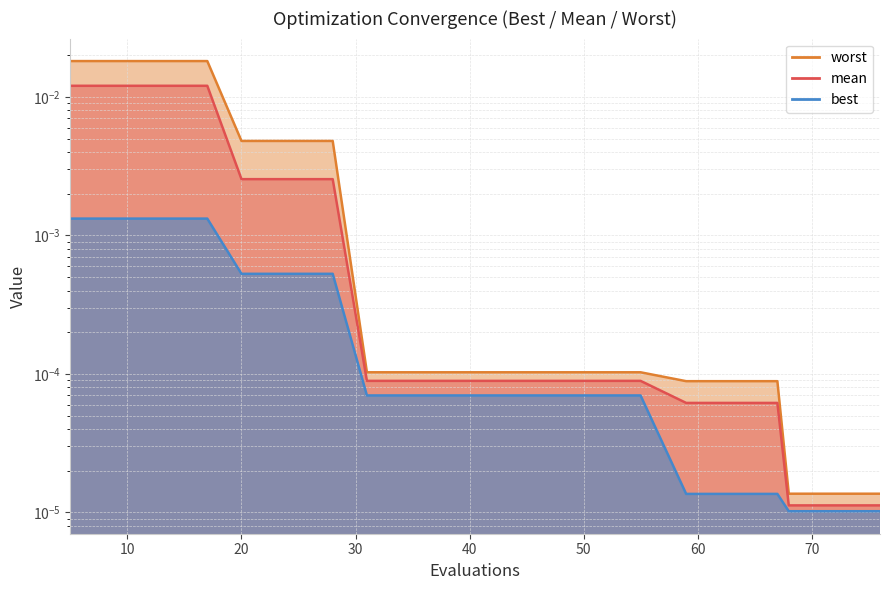

True or false: best and worst cross at least once.

False